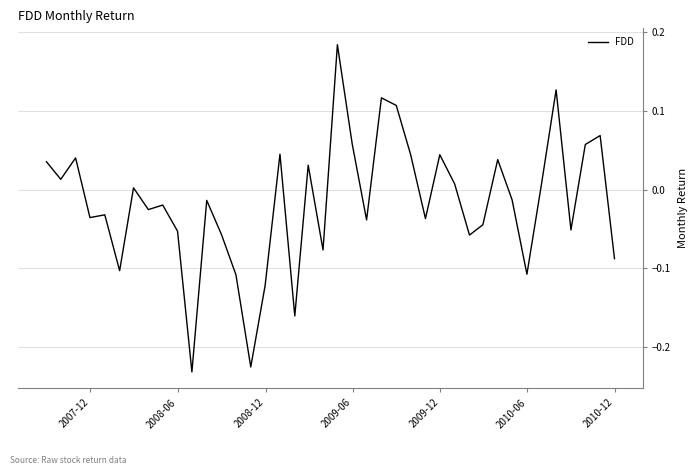

What is the difference between the maximum and minimum values?

0.4